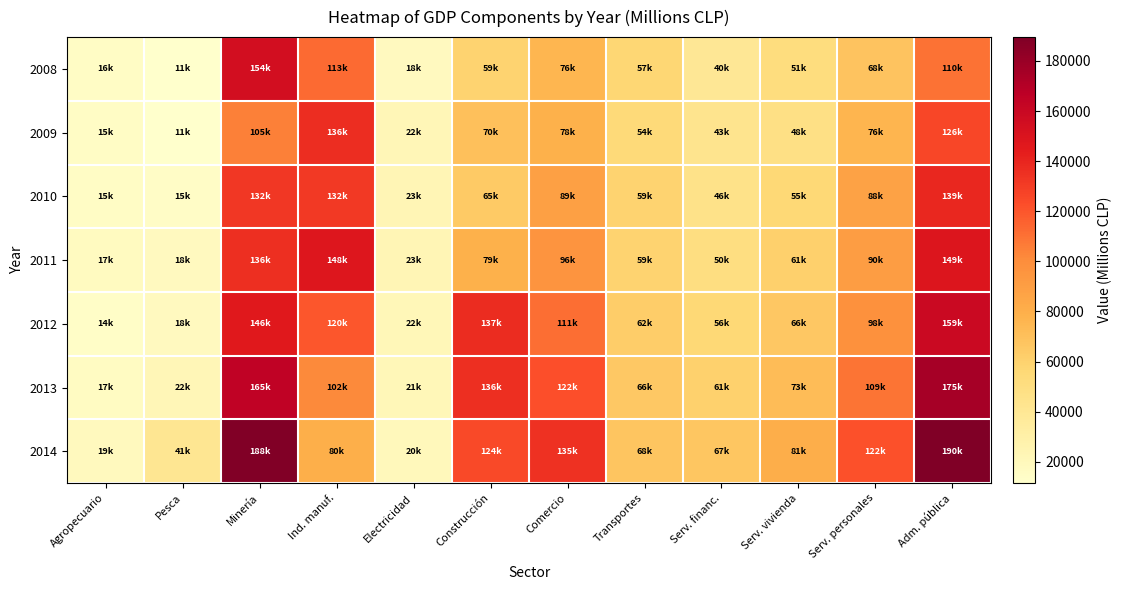

What is the total value across all series at Ind. manuf.?

830552